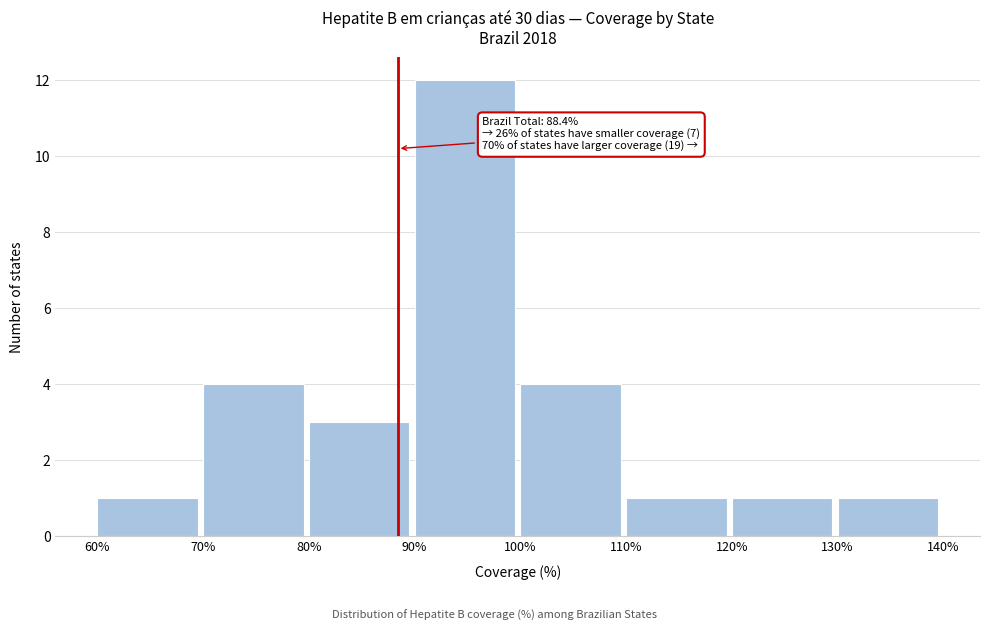

Over which range of the x-axis is the bar tallest?

90% to 100%